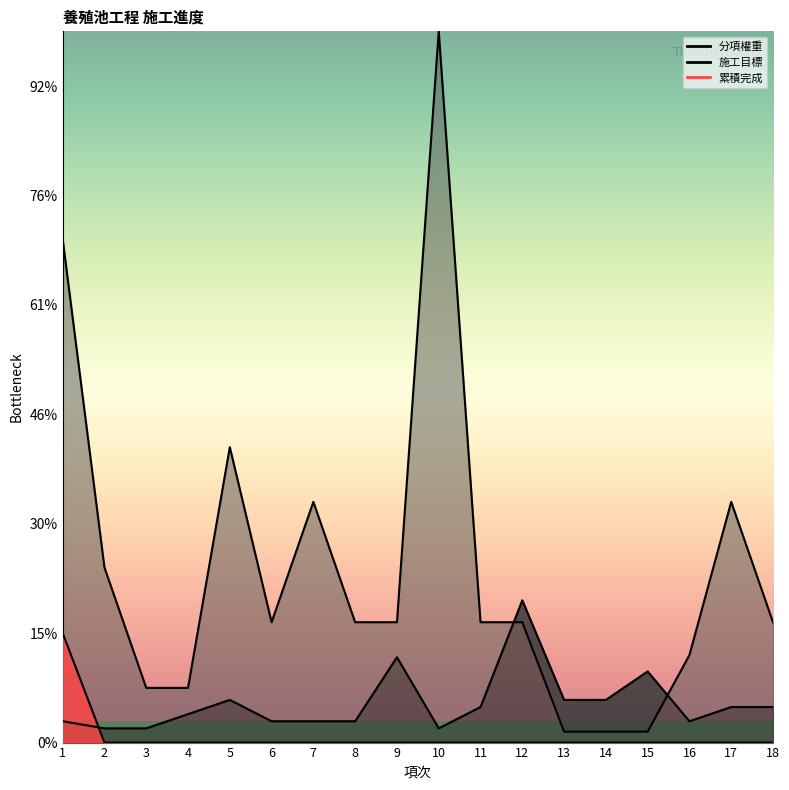

How many lines are shown in the chart?

3